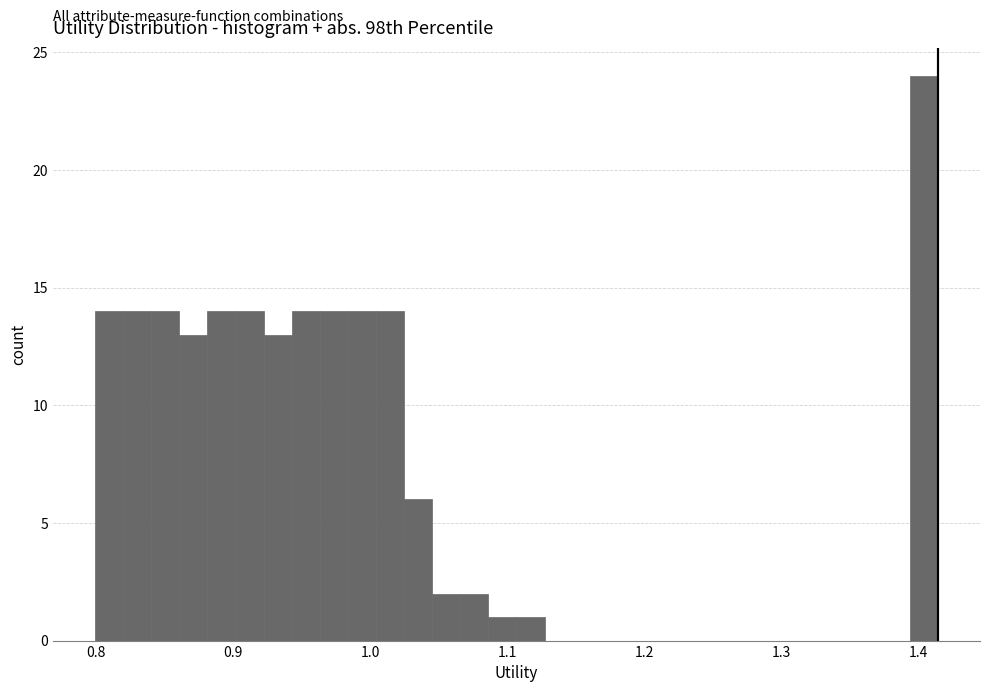

Around what value on the x-axis is the tallest bar? Give the approximate position of its centre, as read against the axis.

1.40